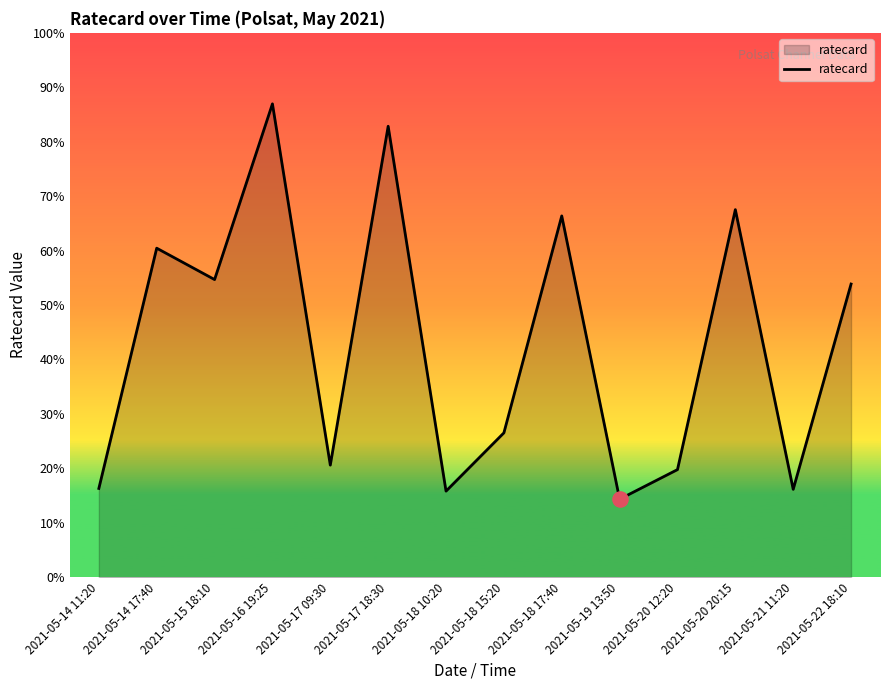

Which has a higher value, 2021-05-19 13:50 or 2021-05-15 18:10?

2021-05-15 18:10